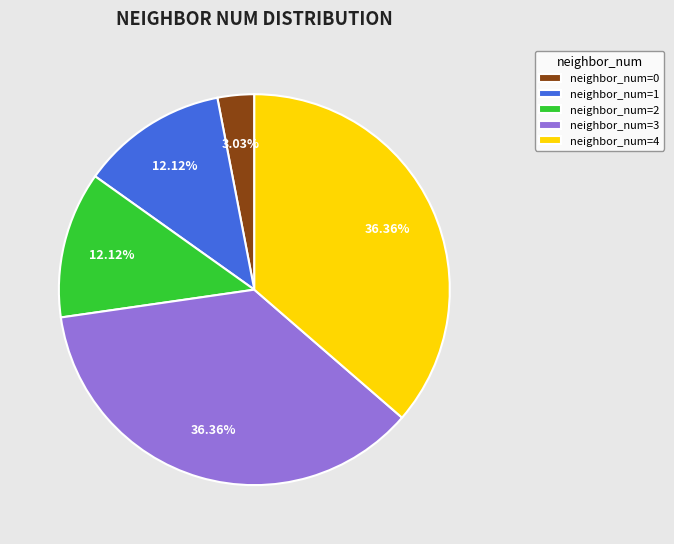

Is there any slice that represents more than half of the pie?

No